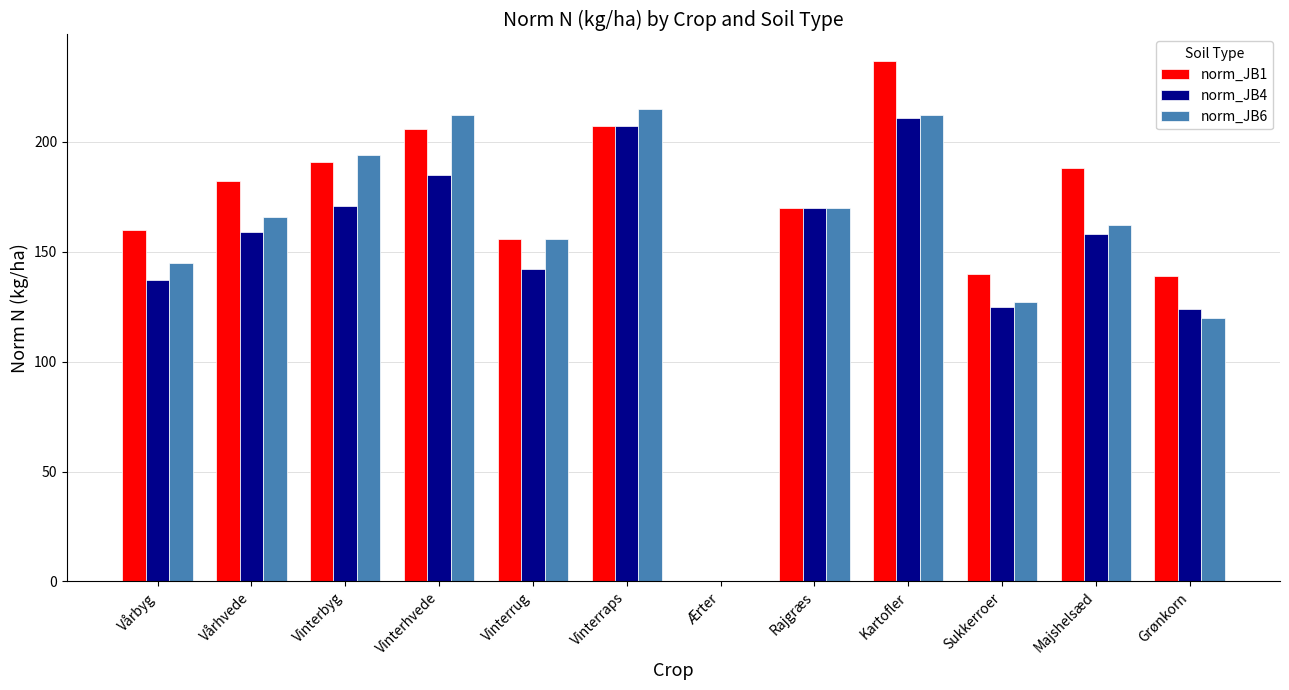

Between Vinterrug and Sukkerroer, which series saw the biggest shift?

norm_JB6